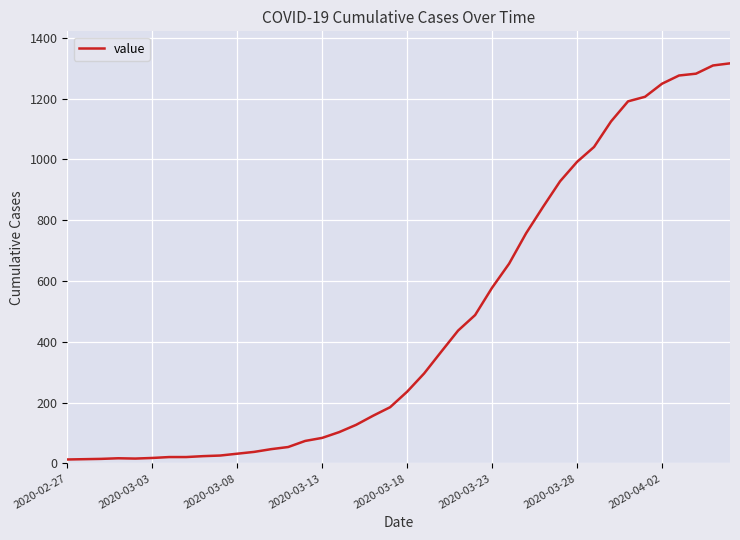

What is the maximum value shown in the chart?

1316